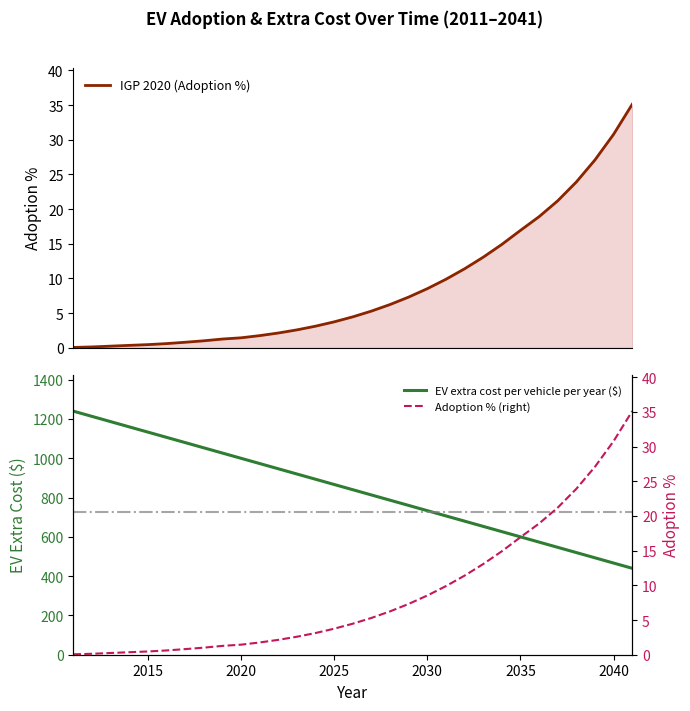

What is the total value across all series at 2020?

1002.9